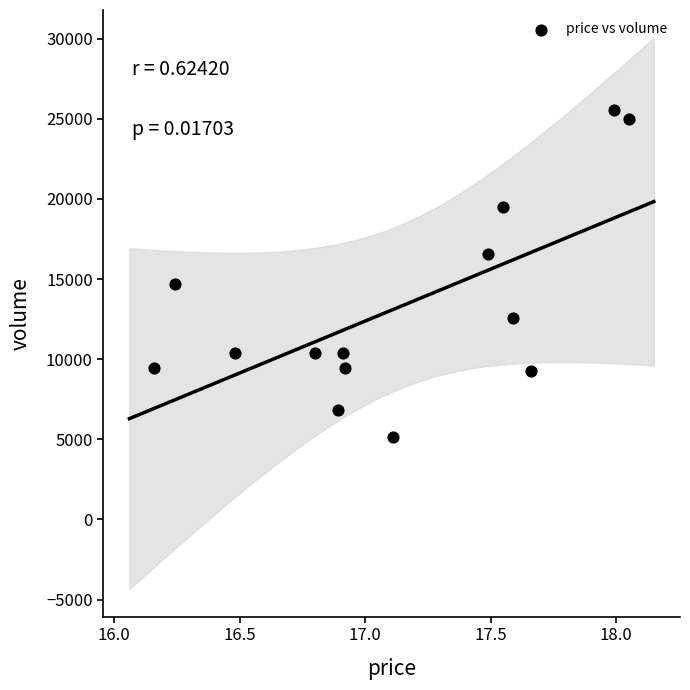

What is the range of Y values (max minus min)?

20396